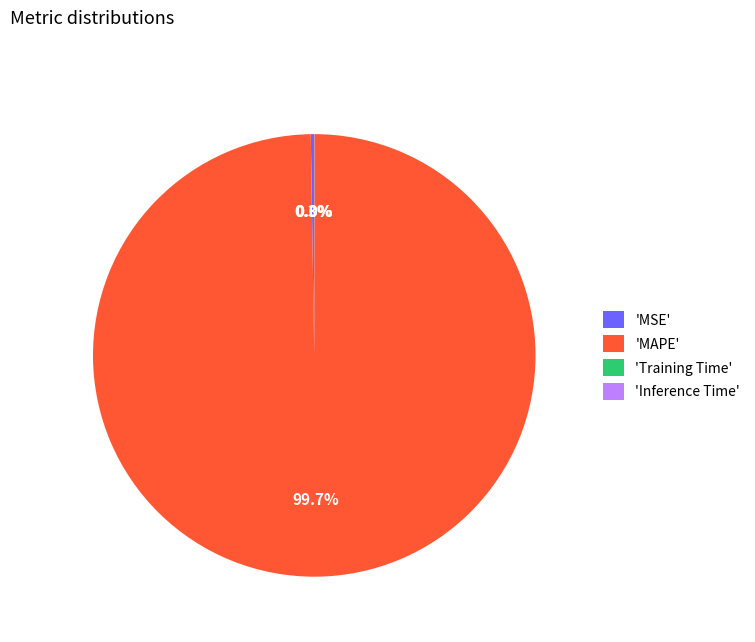

Is there a majority slice in this chart?

Yes